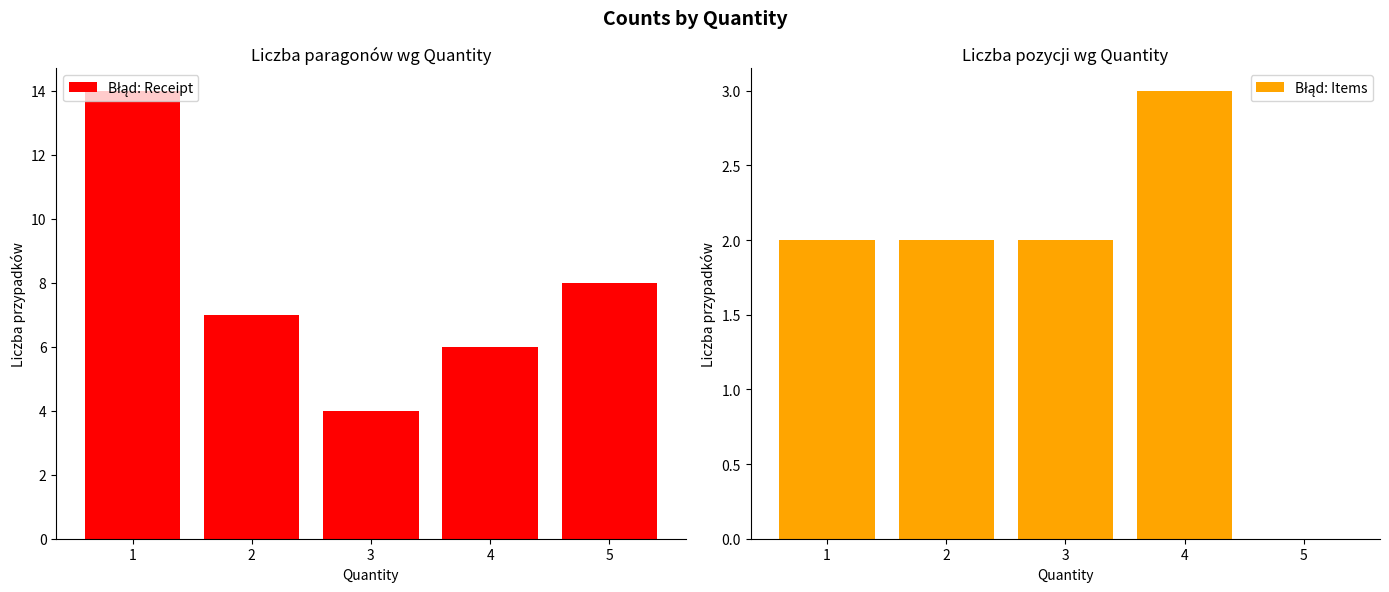

What is the average value of the Błąd: Receipt series?

8